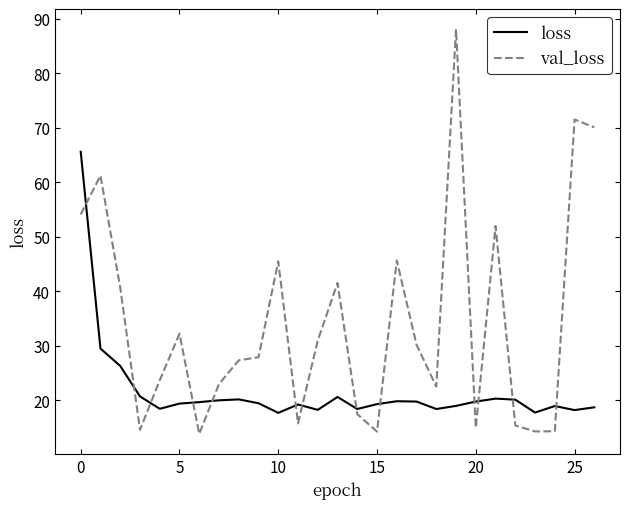

Rank the series by their maximum value, from lowest to highest.

loss, val_loss